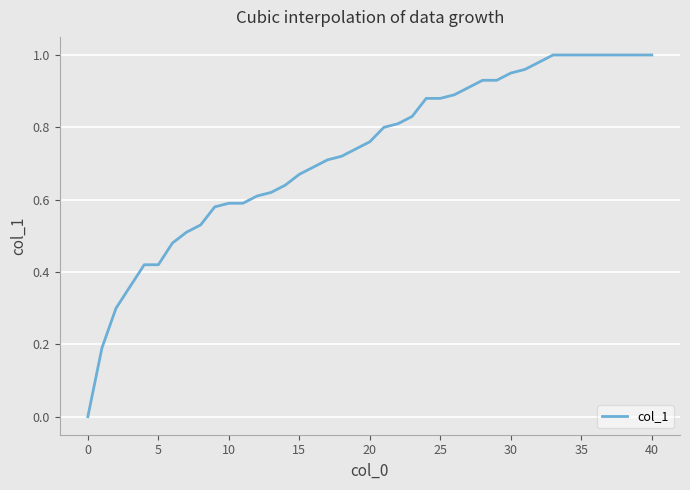

Is this an area chart (filled region under the line)?

No